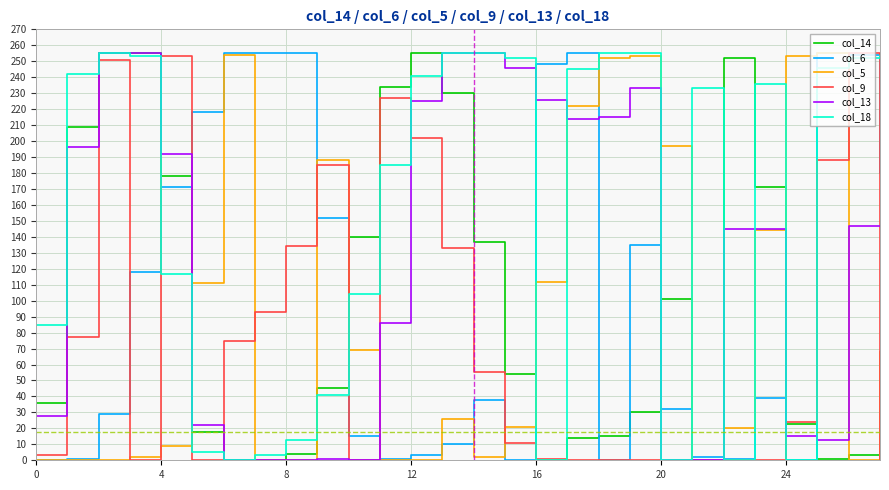

What is the maximum value shown in the chart?

255